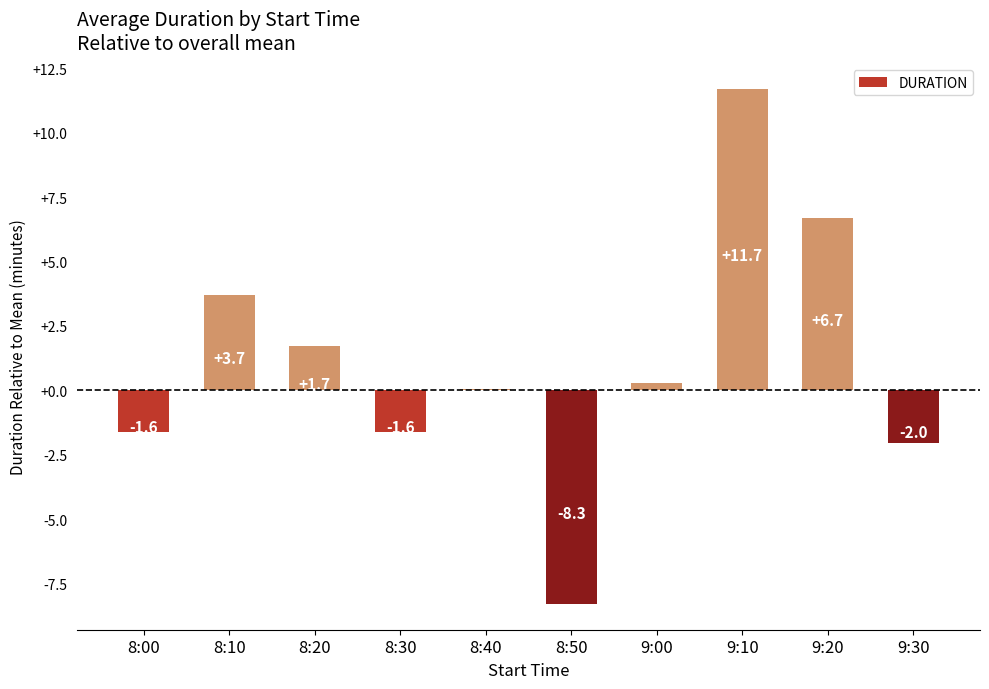

What is the sum of all values?

10.6